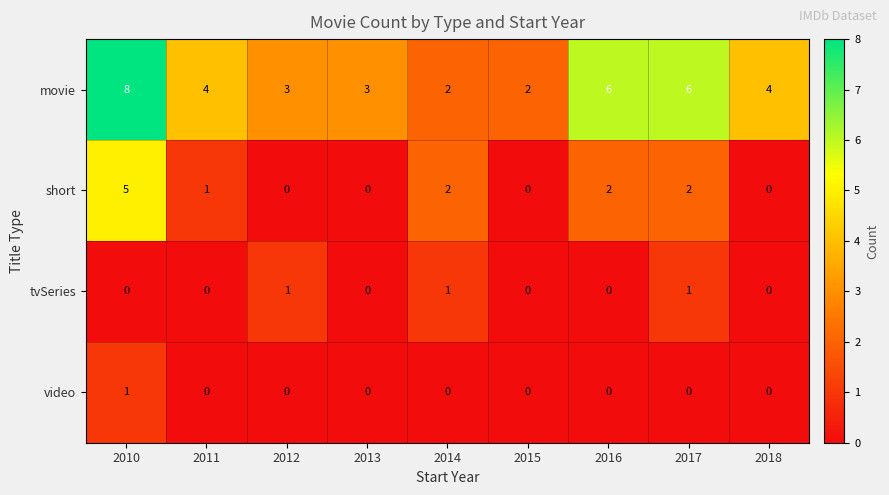

Which series has the widest spread of values?

movie